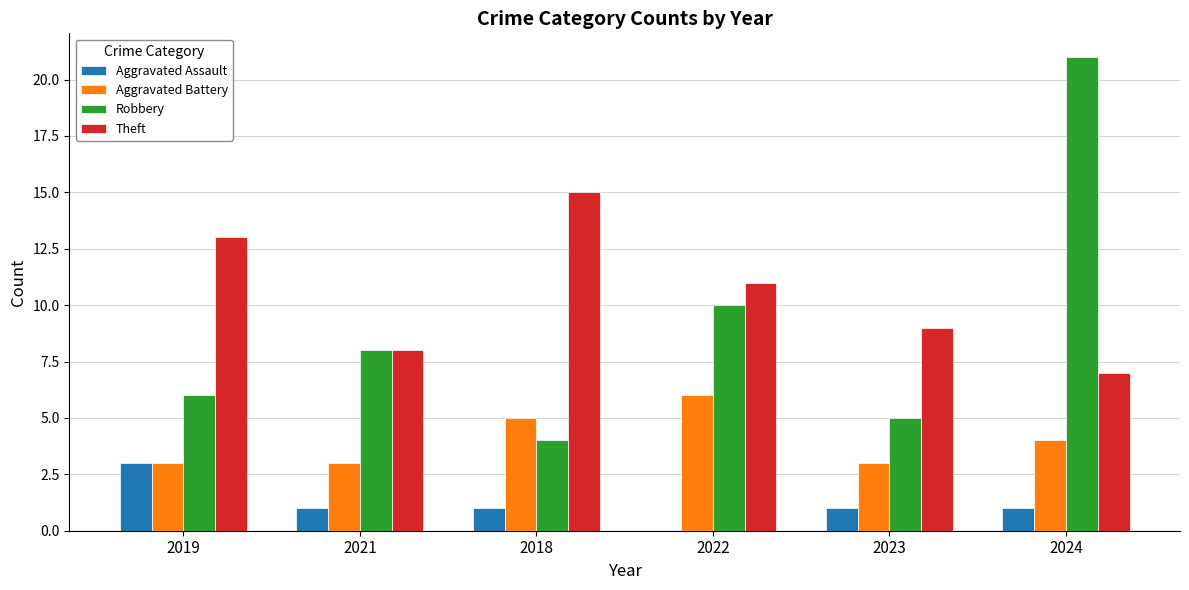

Which series has the largest total across all categories?

Theft